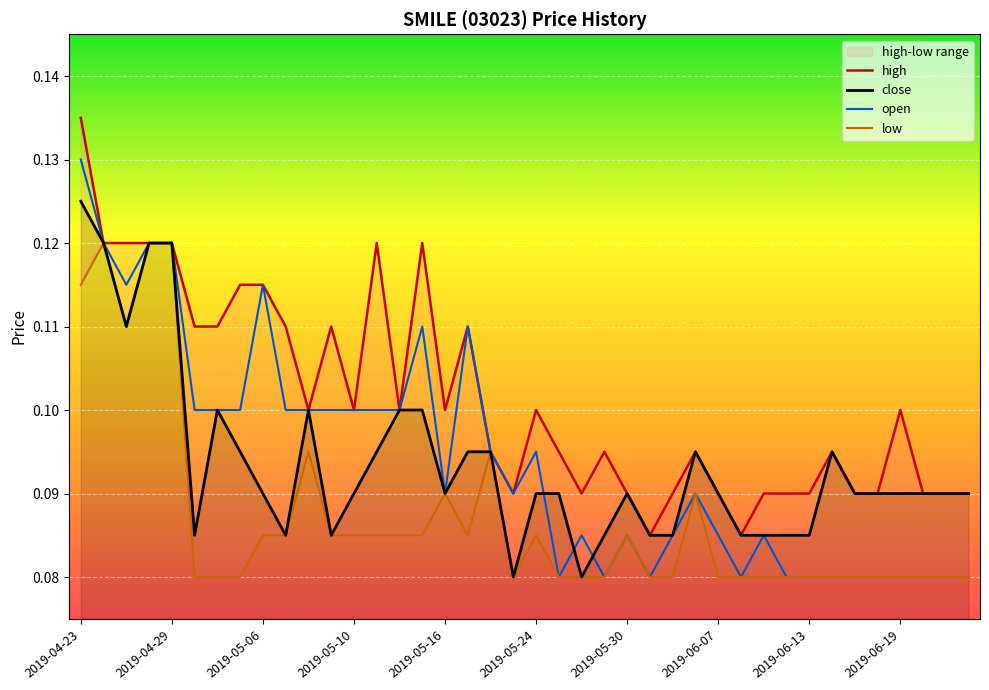

At which label does open reach its peak?

2019-04-23